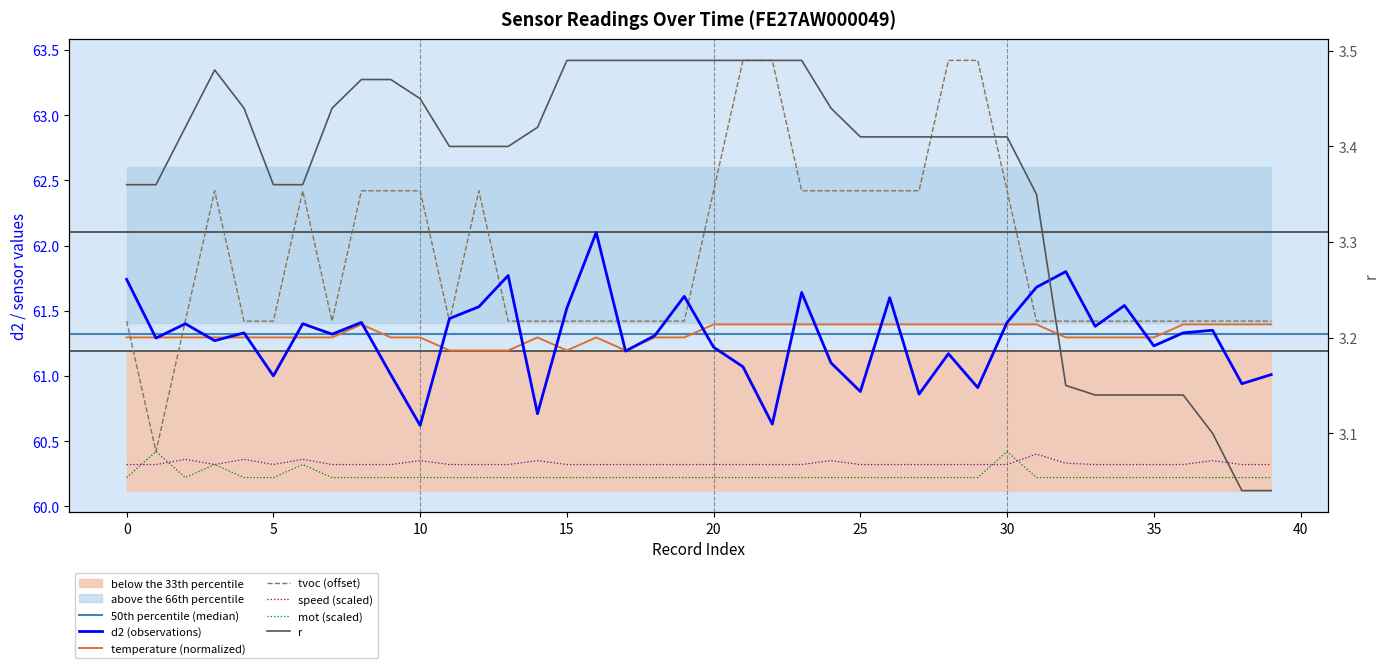

Between 20 and 30, which series saw the biggest shift?

mot